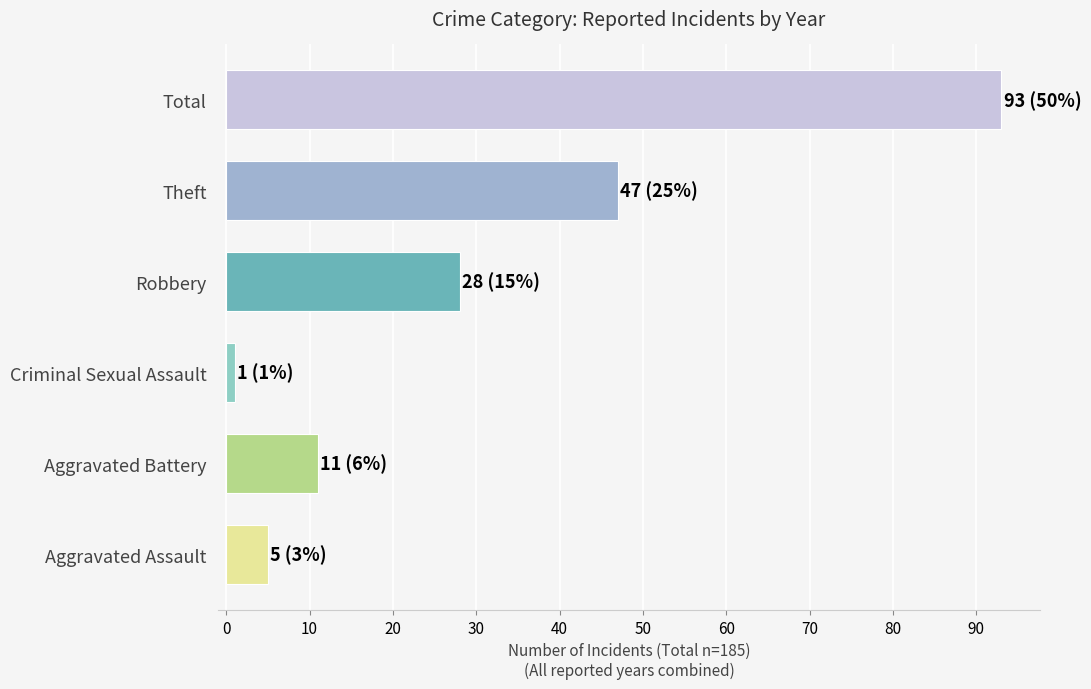

What value does the data have at Total, to the nearest 10?

90